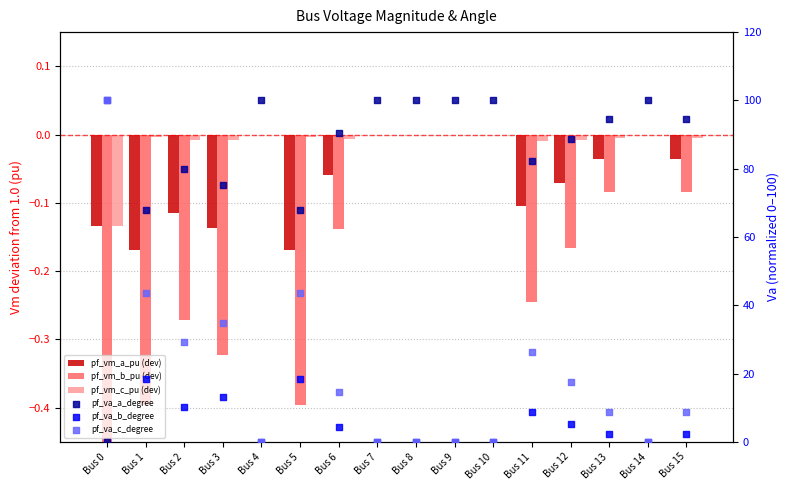

Is the value of pf_vm_b_pu at Bus 13 greater than the value of pf_vm_c_pu at Bus 3?

No